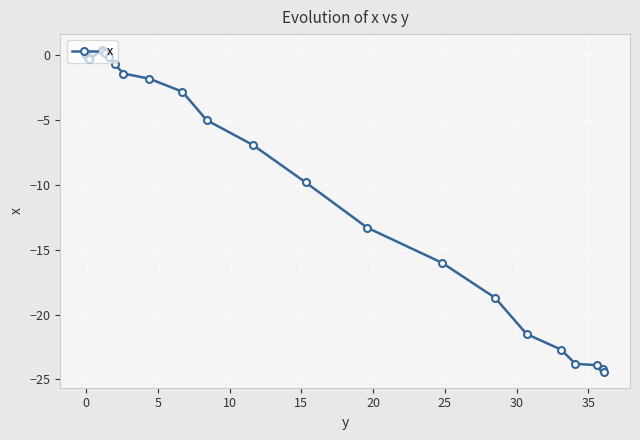

True or false: there are more than 0 points higher than both neighbors.

True